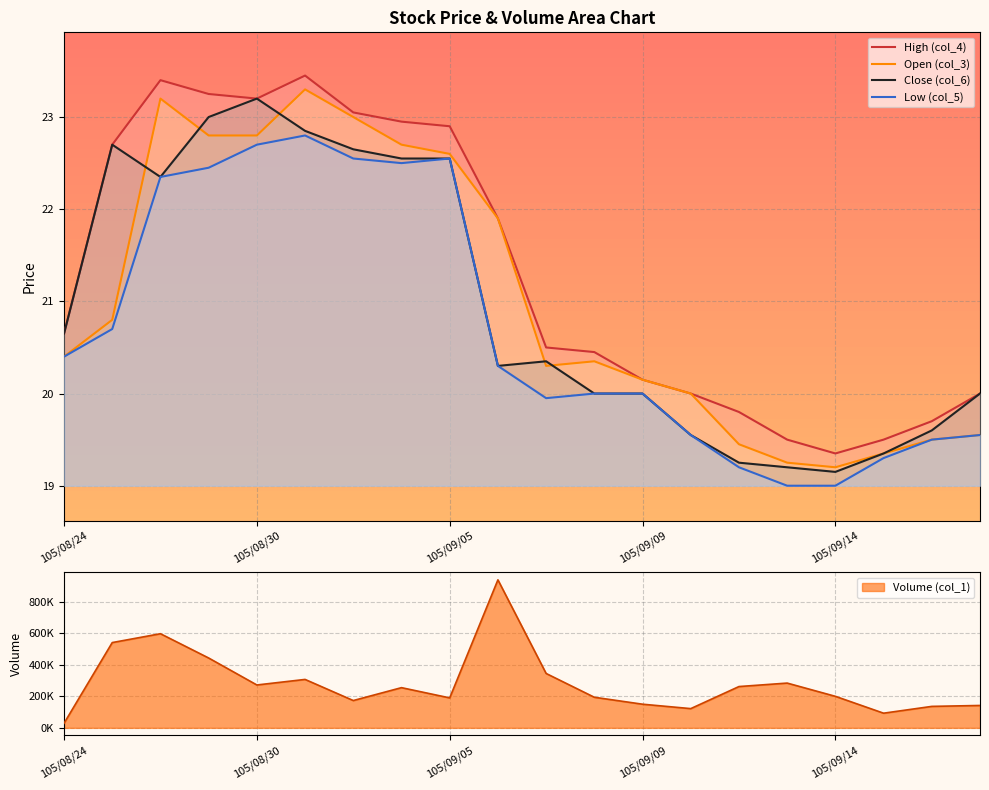

In High (col_4), how many points are higher than both neighbors (excluding endpoints)?

2